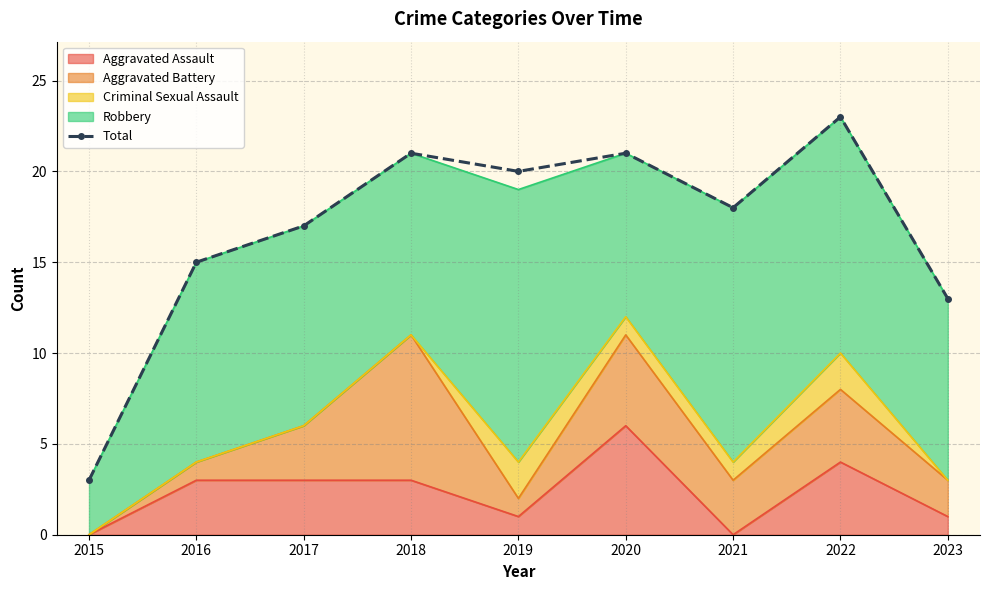

What is the smallest value displayed?

3